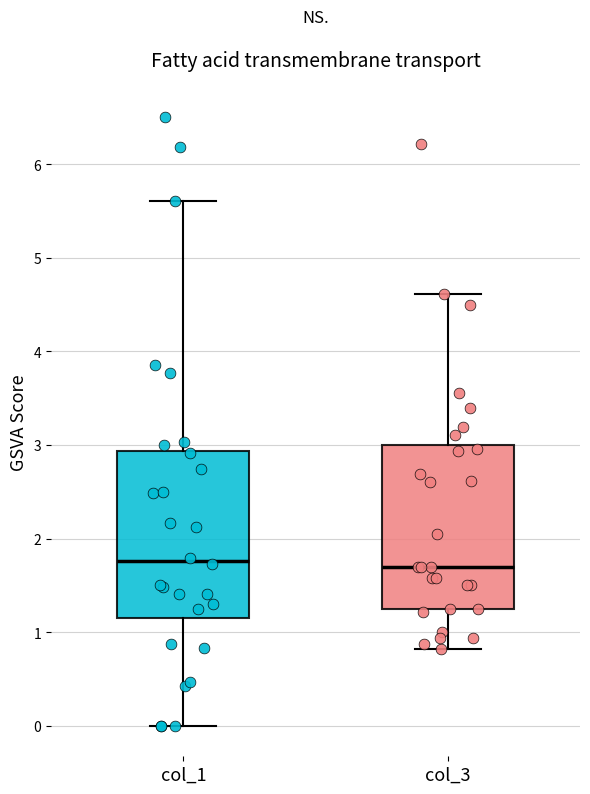

Where is the upper edge of the box for col_1 on the y-axis? The values are not printed on the chart, so give them approximately, as read against the axis.

2.9